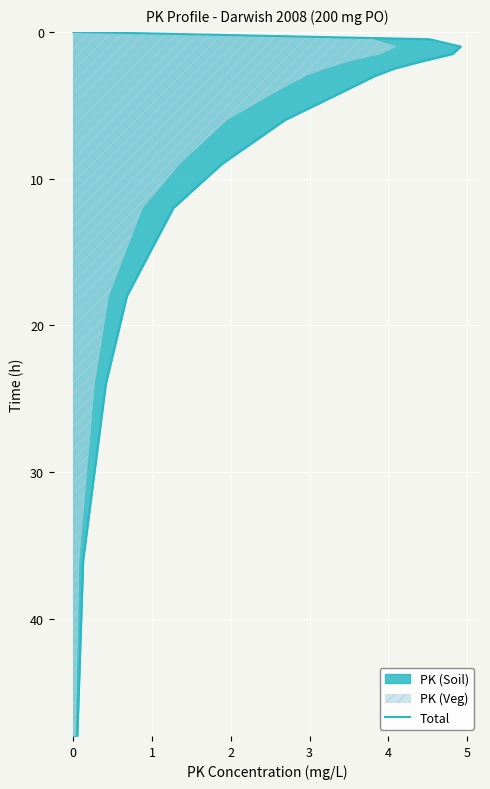

Is it true that the value at 13 is 7.4?

False